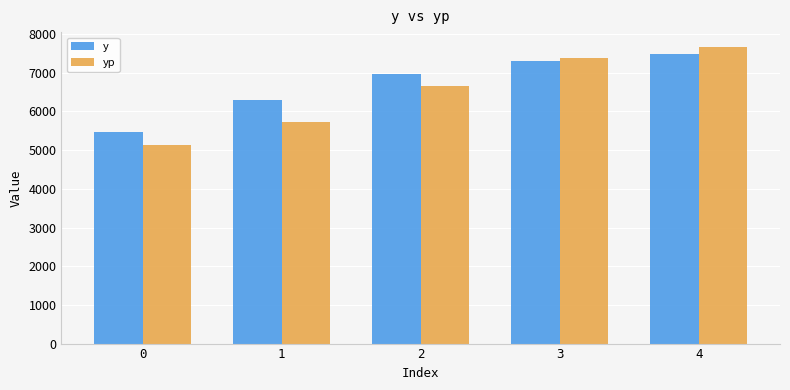

What is the difference between the maximum and minimum values in the y series?

2001.0